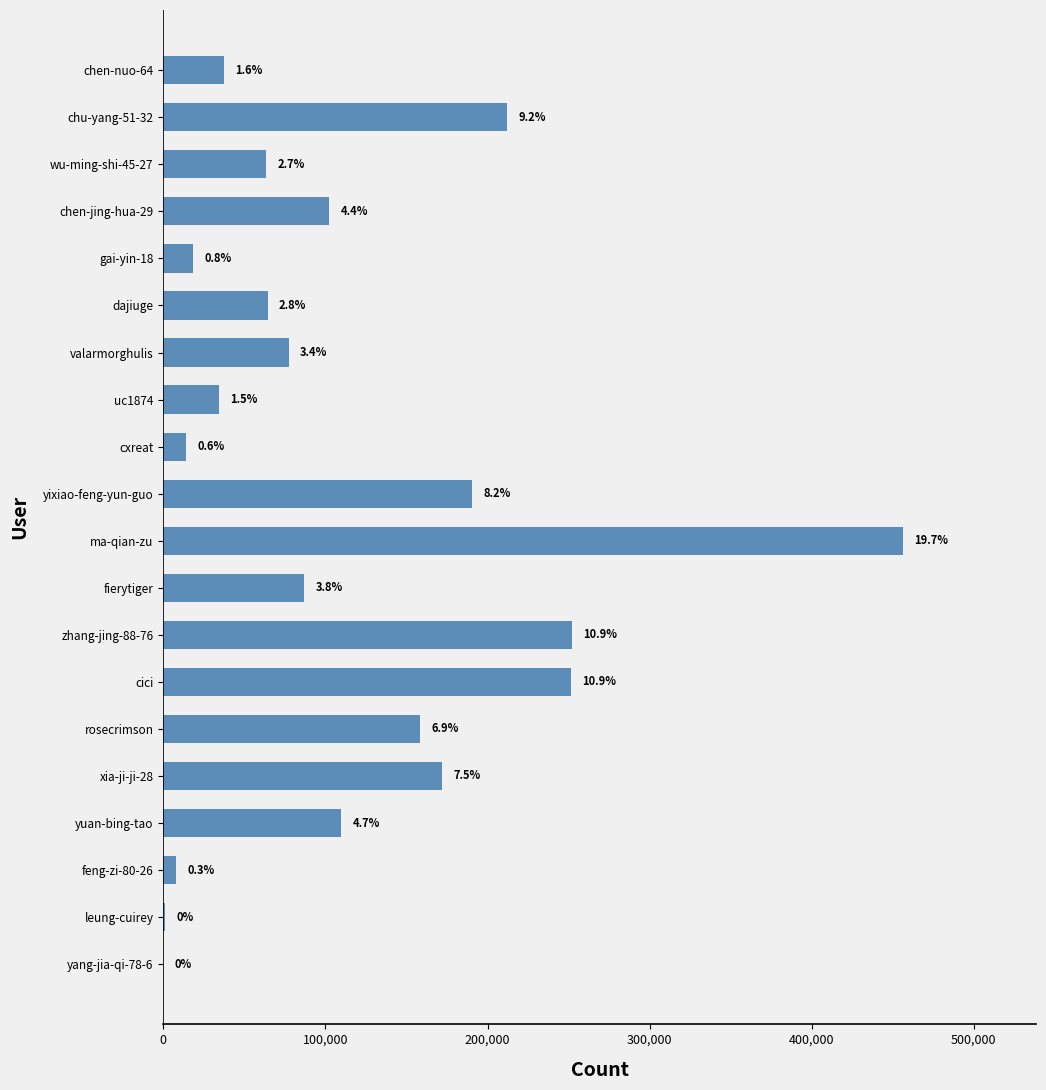

What is the average value?

115531